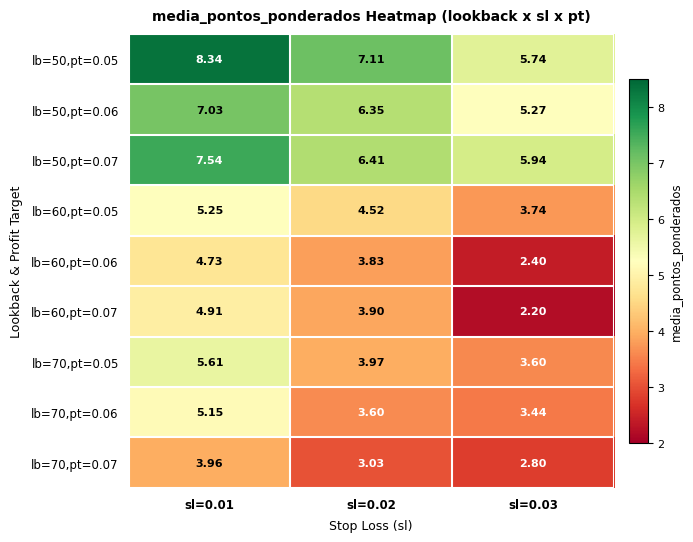

Is the value of lb=50,pt=0.05 at sl=0.02 greater than the value of lb=70,pt=0.07 at sl=0.03?

Yes